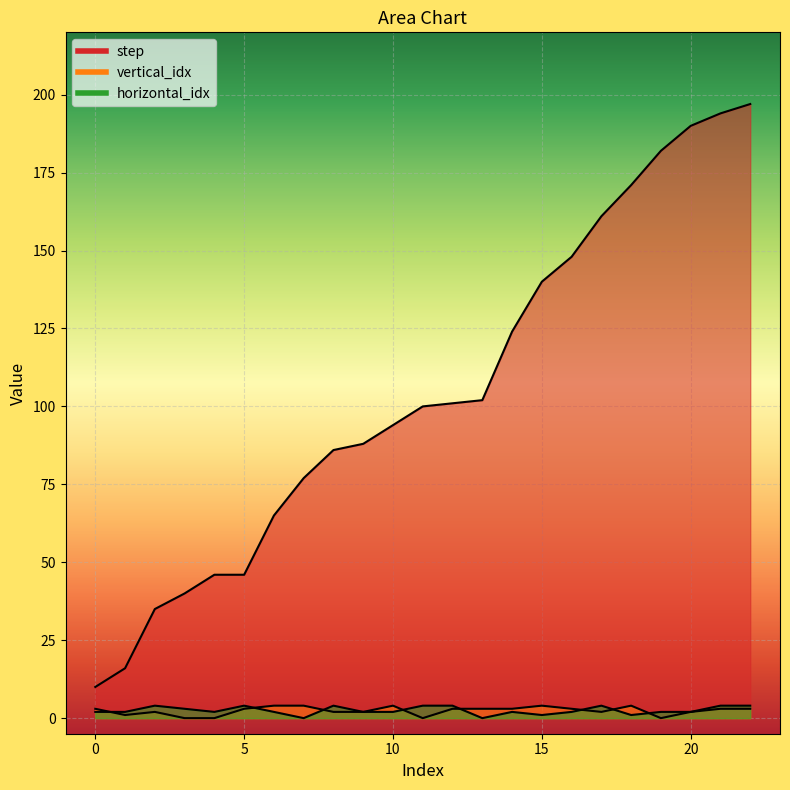

True or false: step and horizontal_idx intersect in this chart.

False